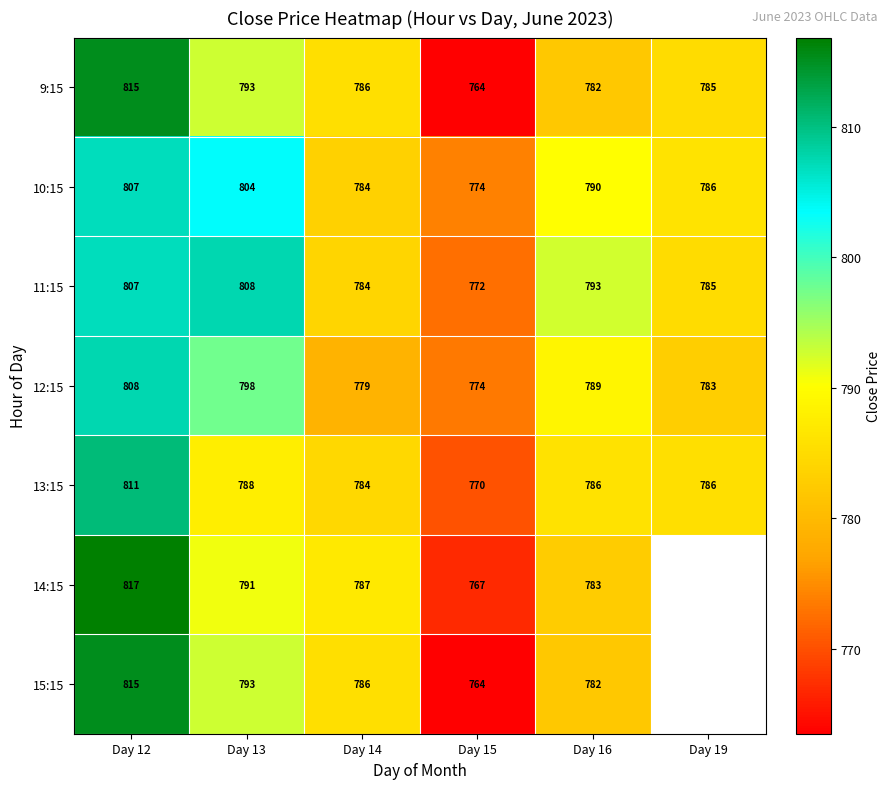

How many values in the 12:15 series are below 789?

3